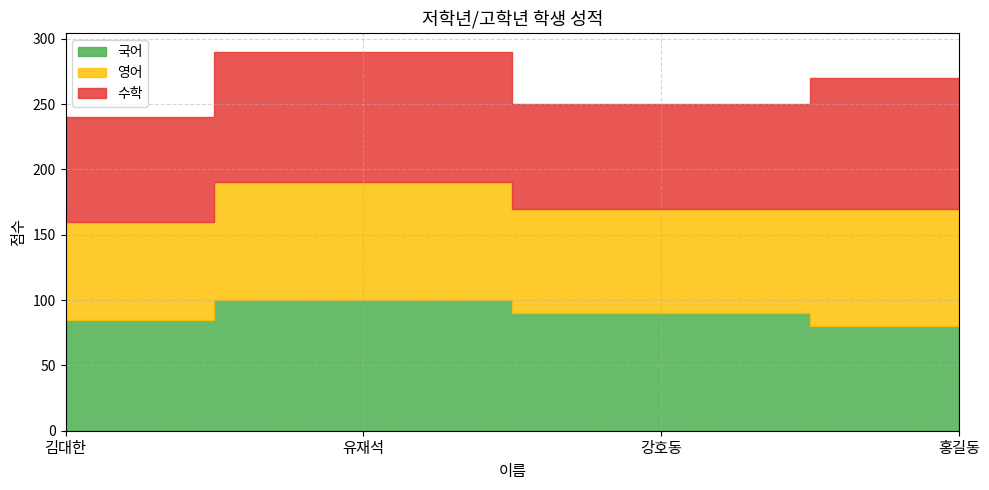

Count the number of data series in this chart.

3